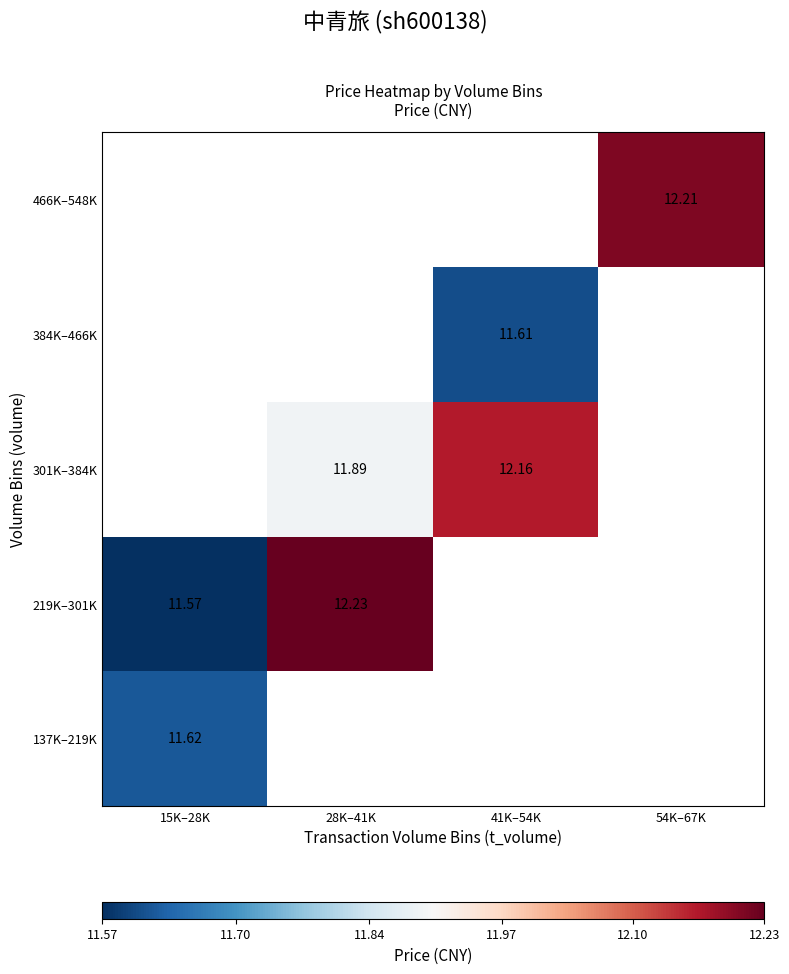

Which category has the highest value in the 219K–301K series?

28K–41K